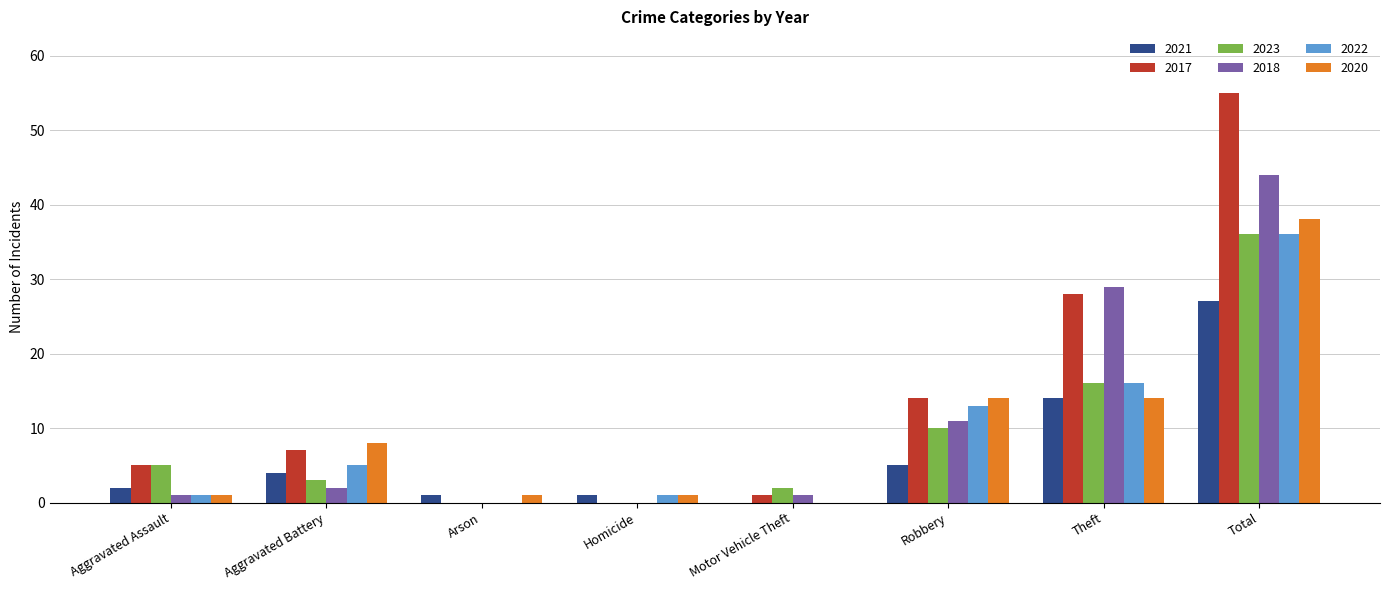

True or false: 2017 has a value of 38 at Arson.

False